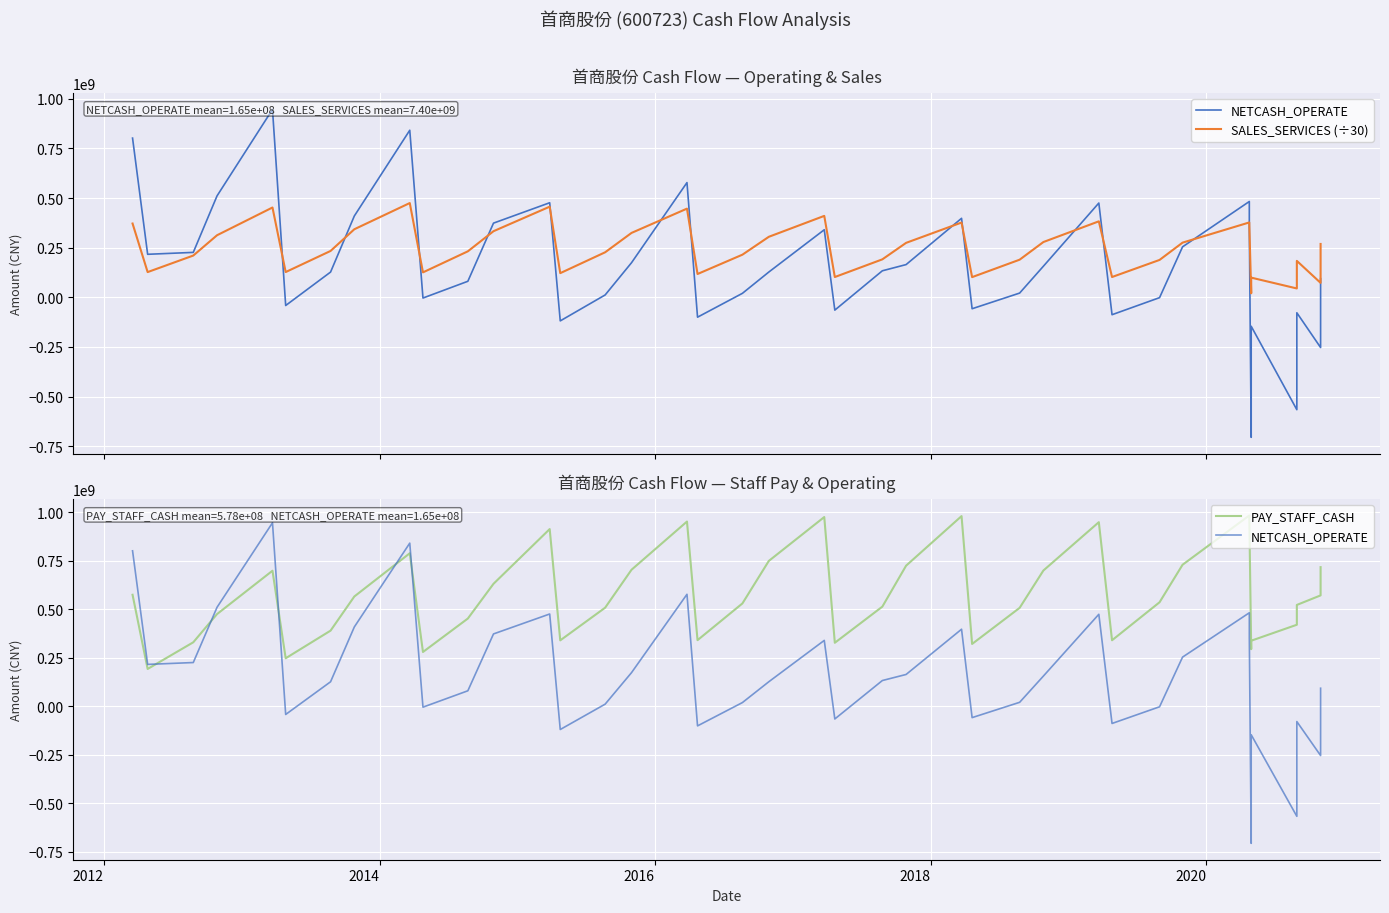

Which series has the largest total across all categories?

PAY_STAFF_CASH